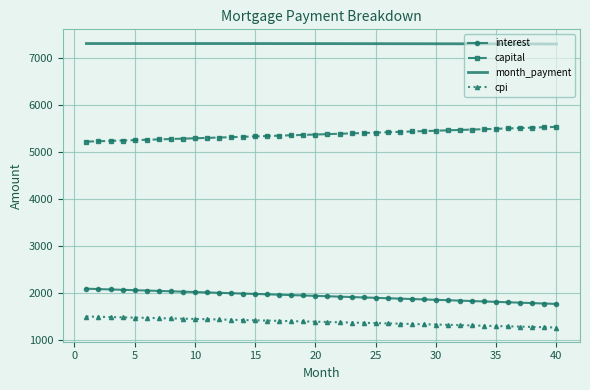

What is the maximum value for cpi?

1494.4